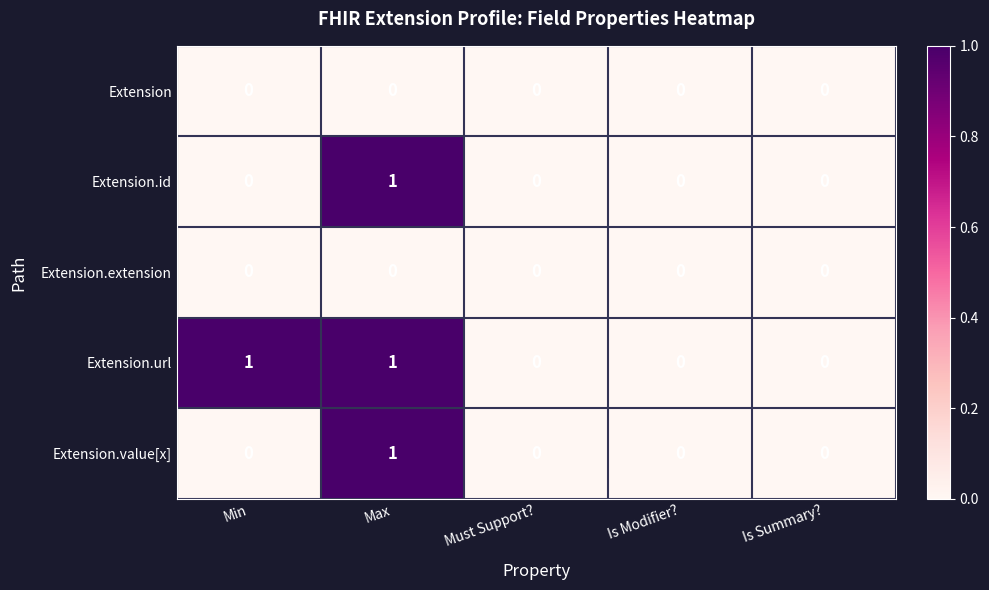

Which series changed the most between Min and Must Support??

Extension.url